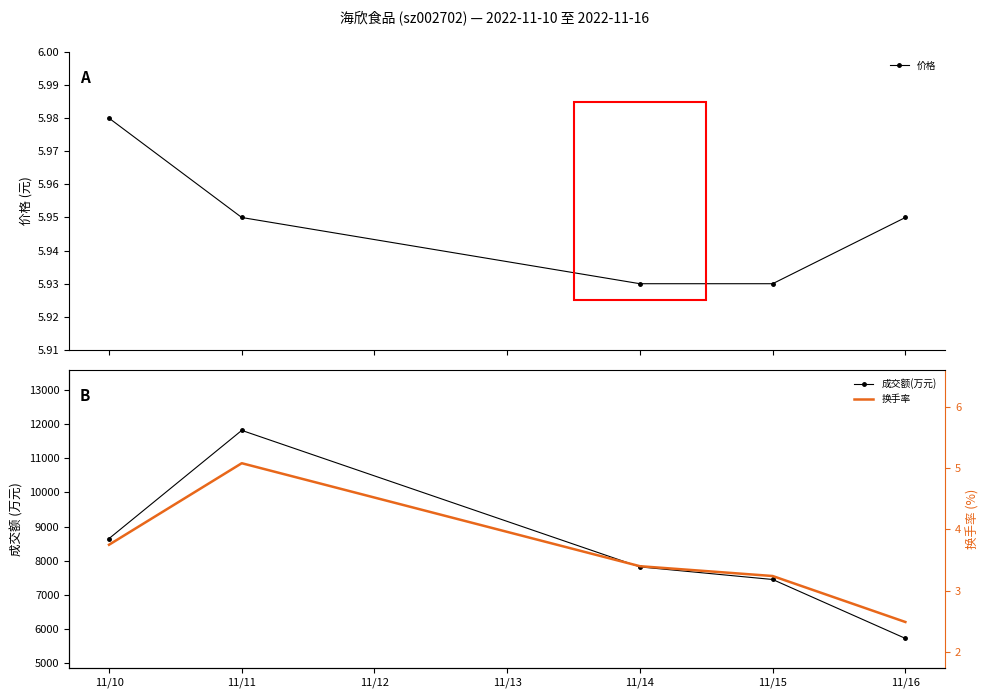

How many values in the 换手率 series exceed 3?

4